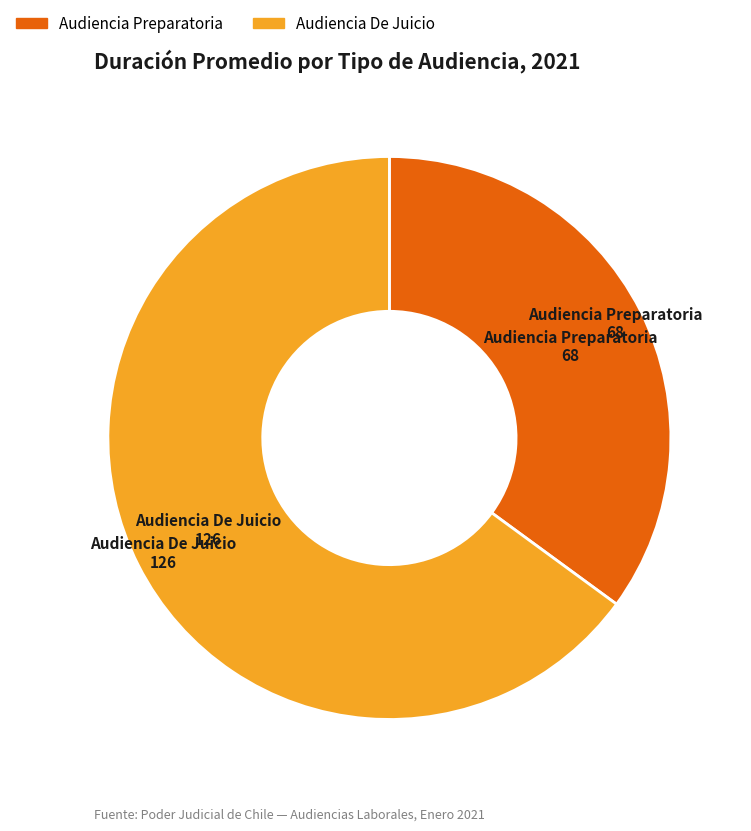

Which category accounts for the majority?

Audiencia De Juicio